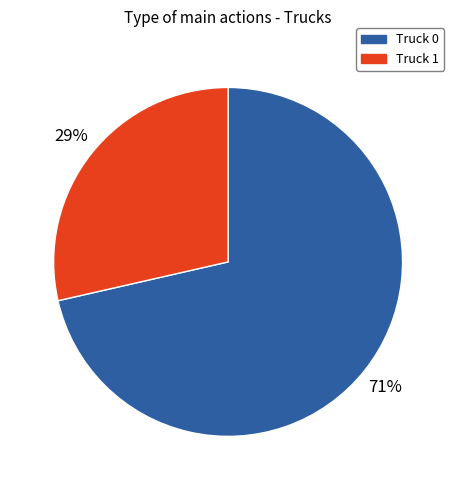

Is the sum of Truck 1 and Truck 0 greater than half?

Yes